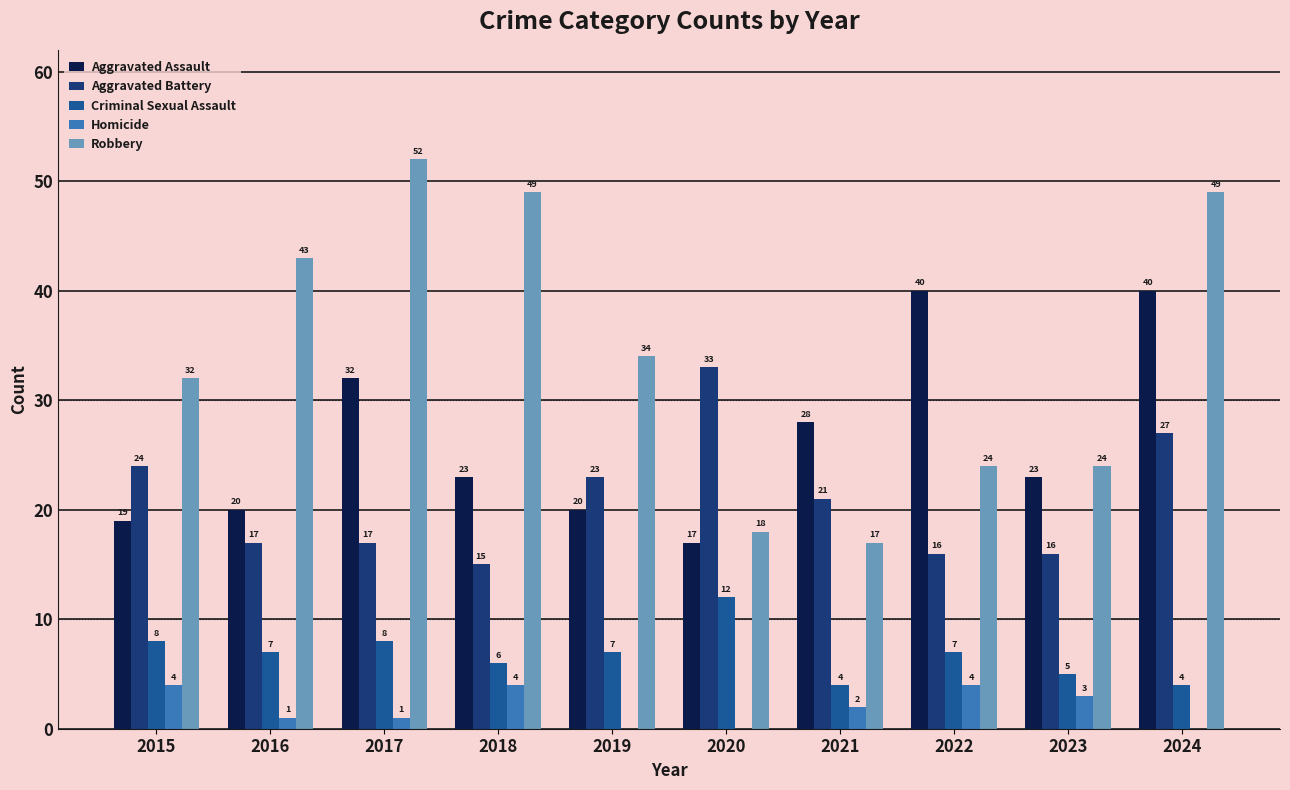

The value of Criminal Sexual Assault at 2022 is 12. True or false?

False